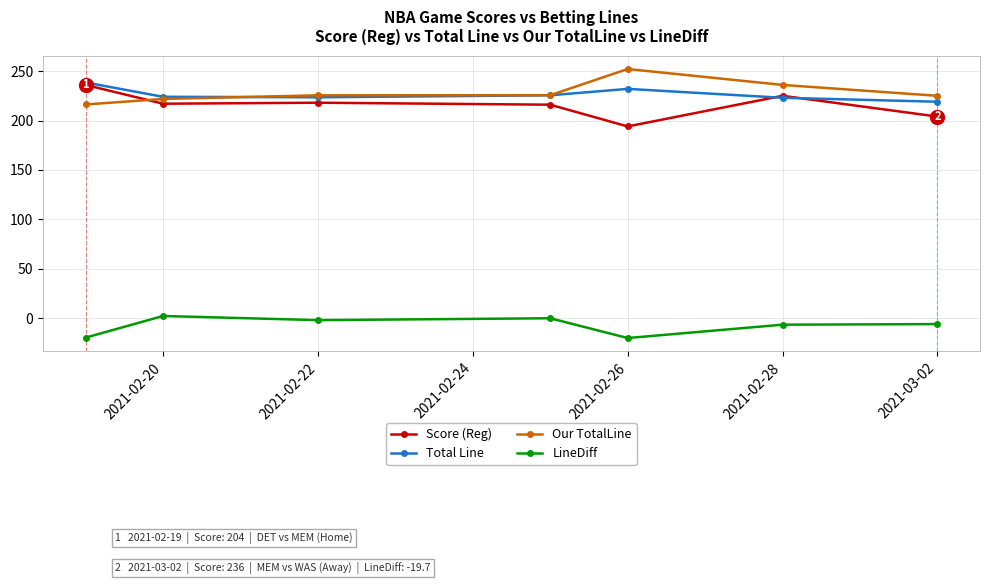

What is the value of the LineDiff point at the 1st from the left?

-19.7